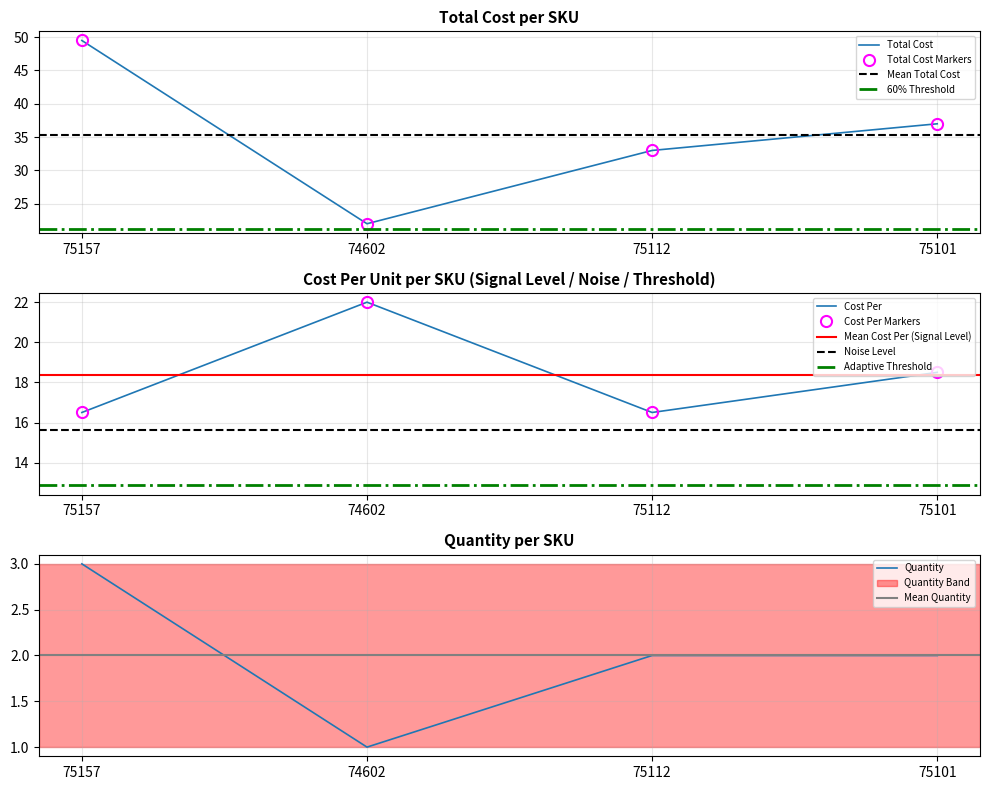

True or false: Cost Per and Total Cost cross at least once.

False